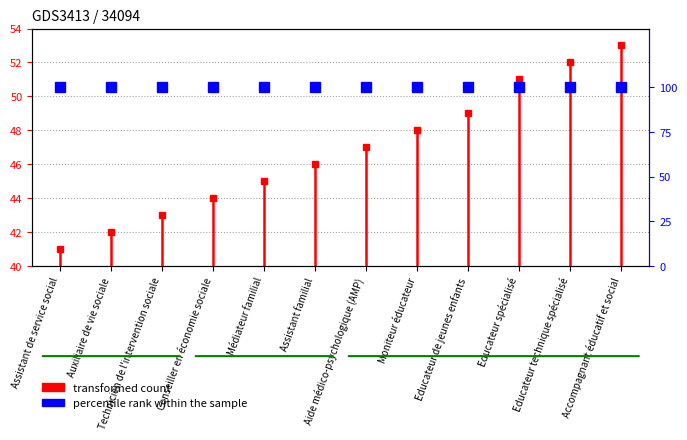

Reading left to right, list all the values displayed in this chart.

Assistant de service social=41	Auxiliaire de vie sociale=42	Technicien de l'intervention sociale=43	Conseiller en économie sociale=44	Médiateur familial=45	Assistant familial=46	Aide médico-psychologique (AMP)=47	Moniteur éducateur=48	Educateur de jeunes enfants=49	Educateur spécialisé=51	Educateur technique spécialisé=52	Accompagnant éducatif et social=53